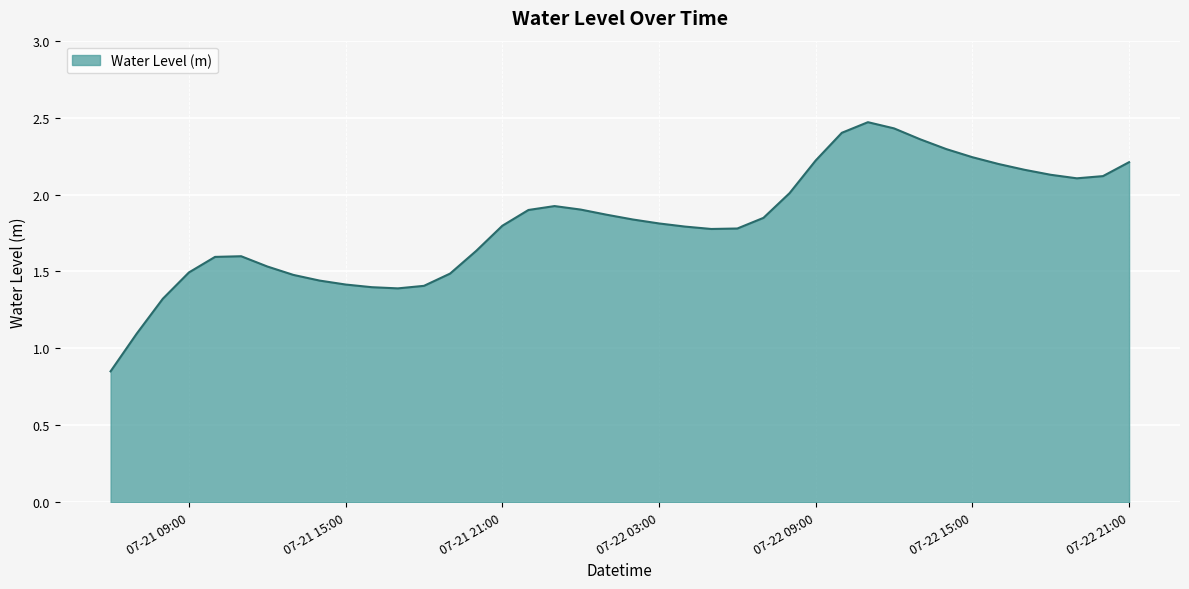

What is the greatest value displayed?

2.5